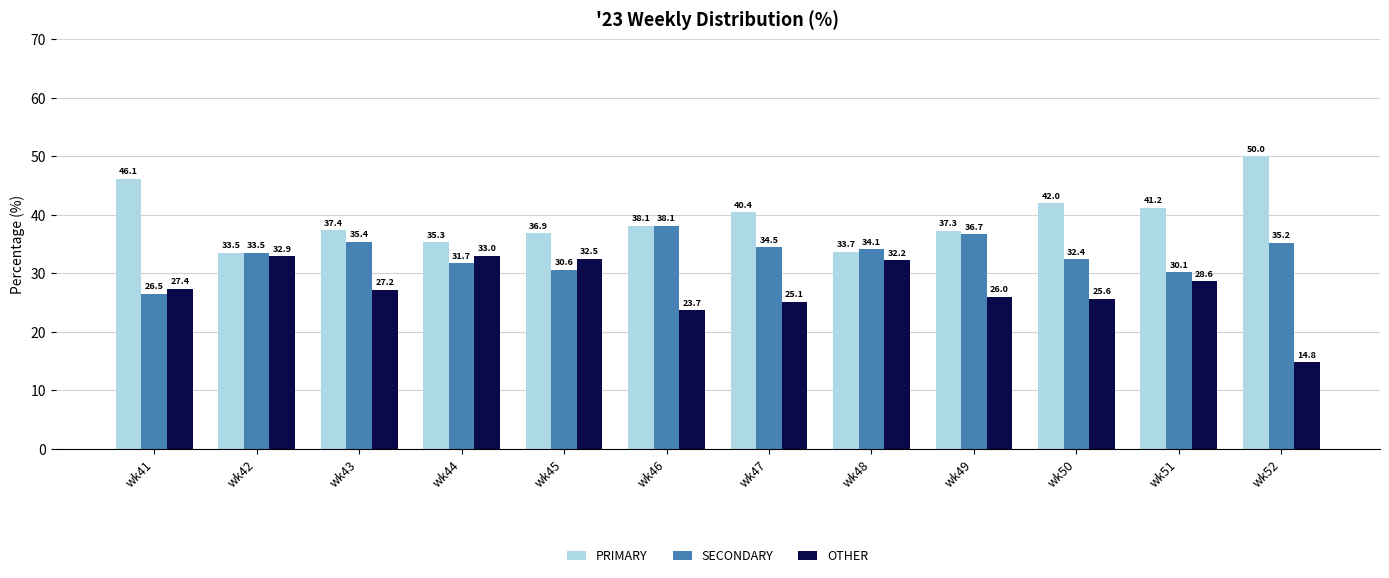

What is the total value across all series at wk42?

100.0